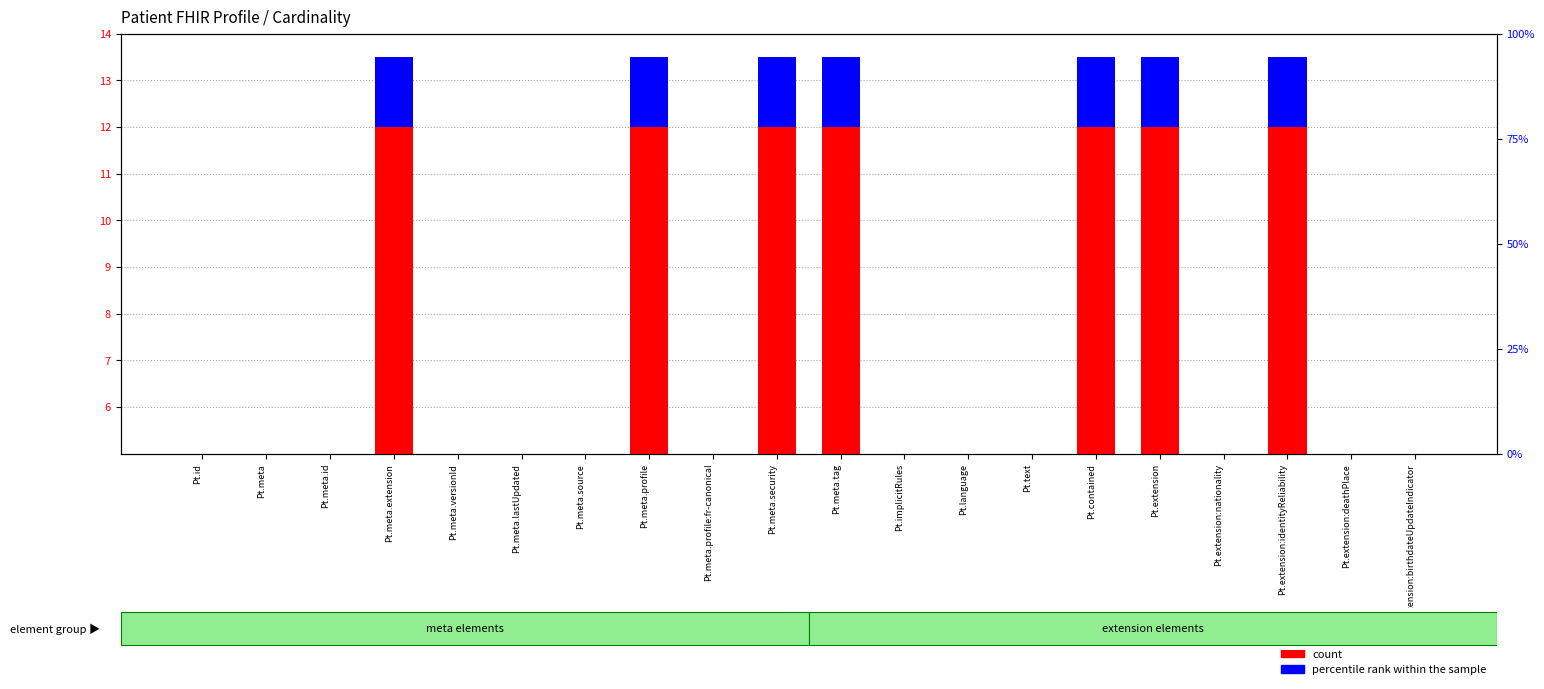

Which category has the lowest value across all series?

Pt.id